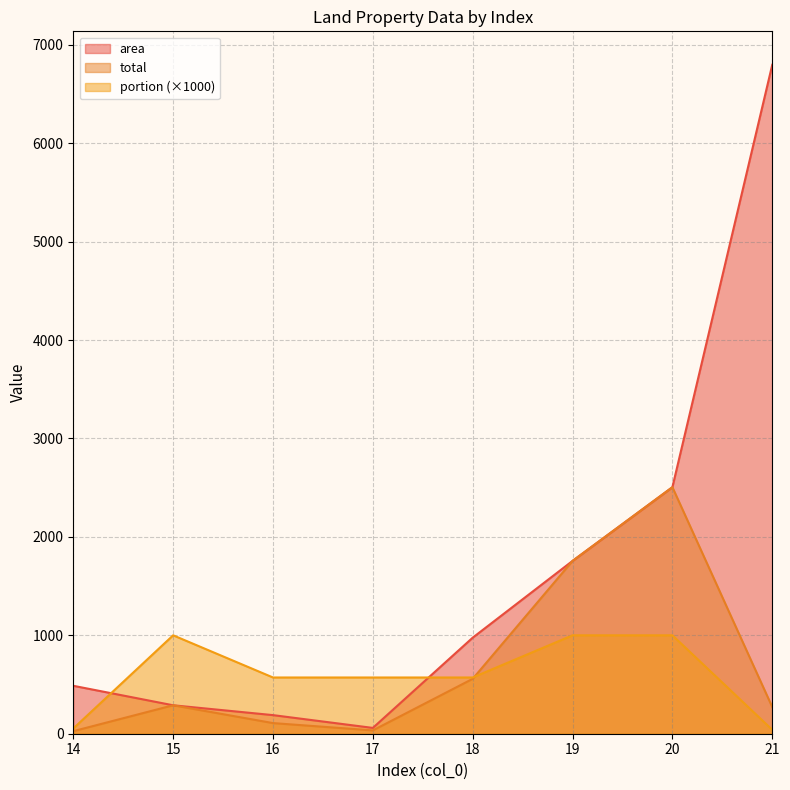

Count the number of categories in the chart.

8